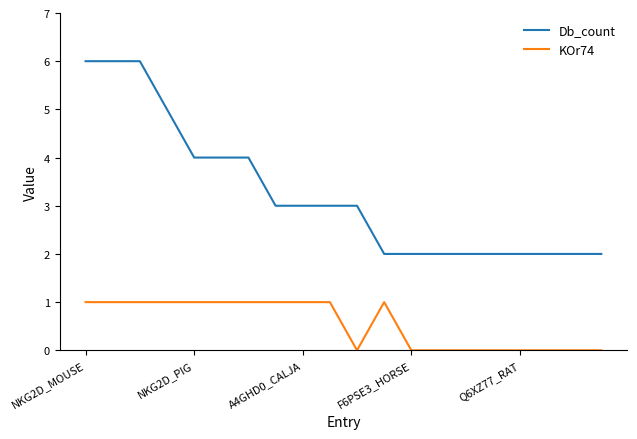

Is this an area chart (filled region under the line)?

No